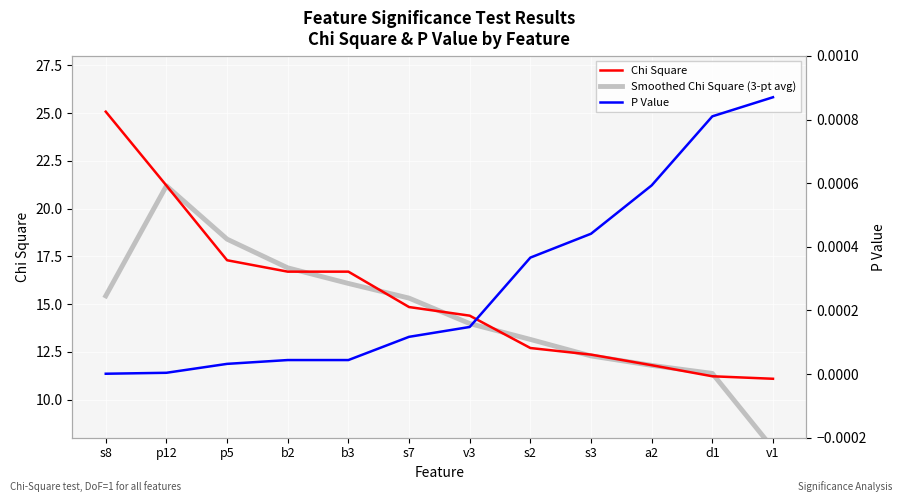

How many data points does each series have?

12